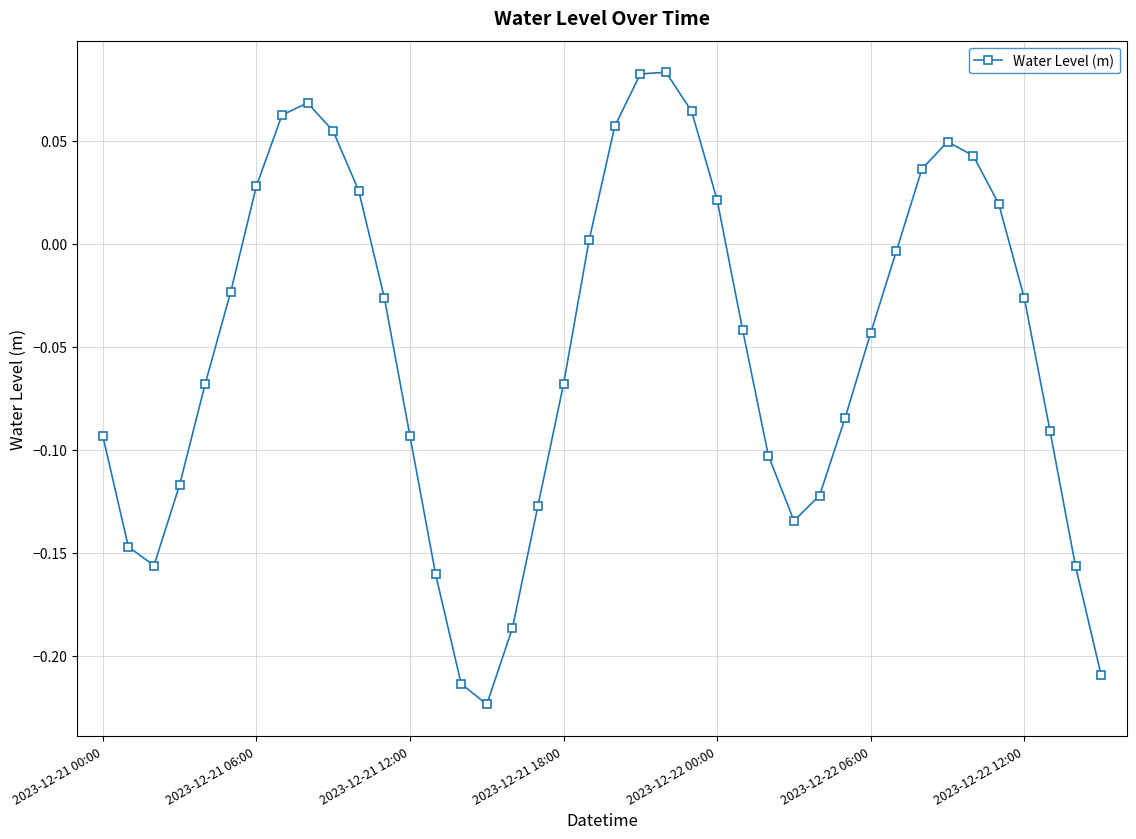

What is the sum of all values?

-2.0